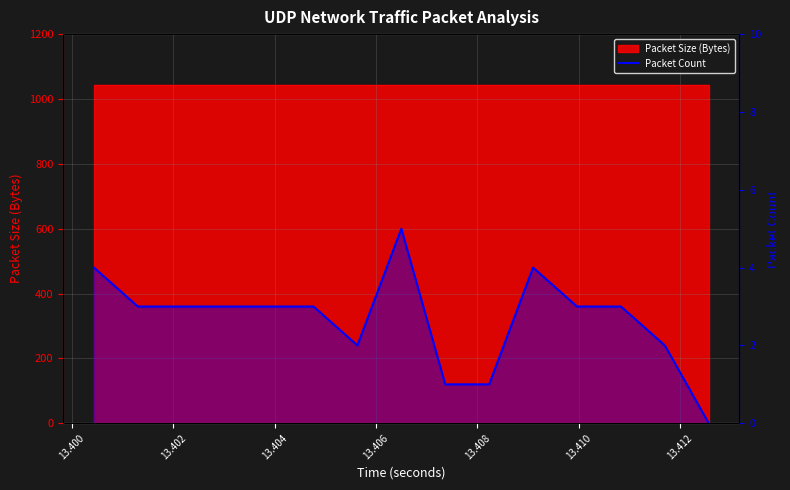

Does the chart display data point markers on the line(s)?

No